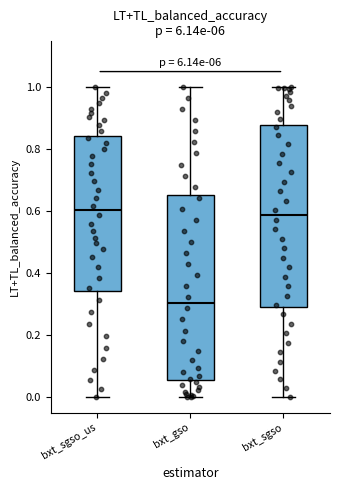

Reading left to right, read every box against the y-axis: the position of its median line, the range the box covers, and the ends of its whiskers. The values are not printed on the chart, so give them approximately, as read against the axis.

bxt_sgso_us: median 0.60, box 0.34 to 0.84, whiskers 0.00 to 1.00
bxt_gso: median 0.30, box 0.06 to 0.66, whiskers 0.00 to 1.00
bxt_sgso: median 0.58, box 0.28 to 0.88, whiskers 0.00 to 1.00